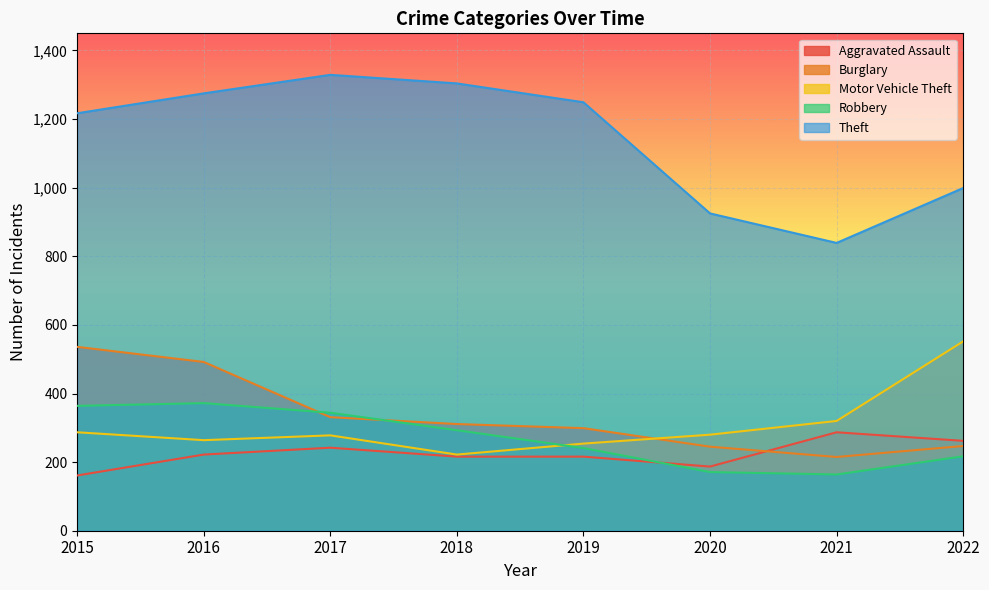

Which category has the highest value in the Burglary series?

2015